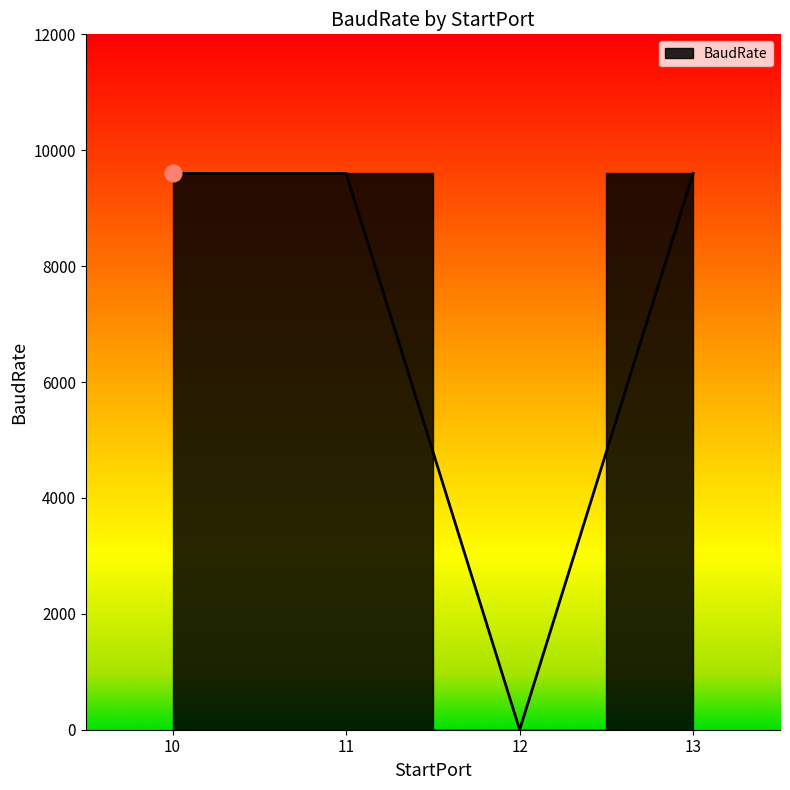

What is the difference between the maximum and minimum values?

9600